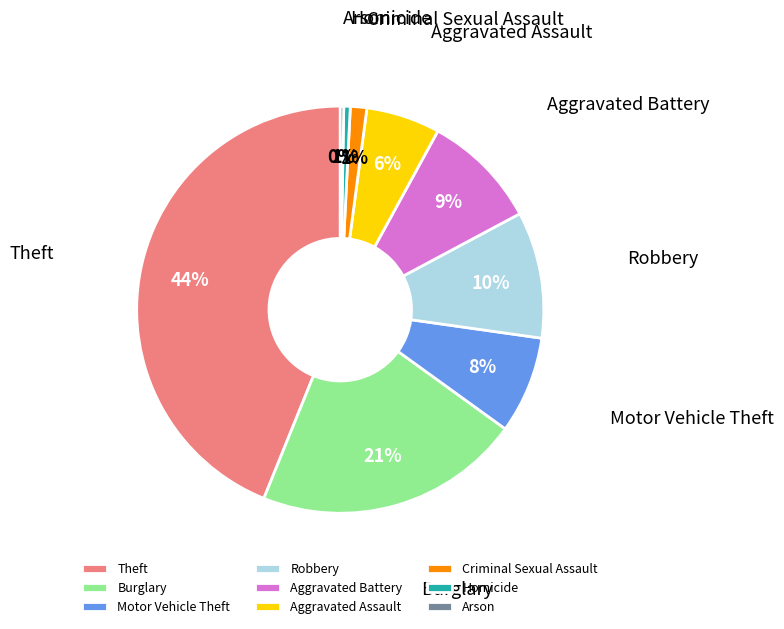

To the nearest percent, what percentage of the pie is Robbery?

10%